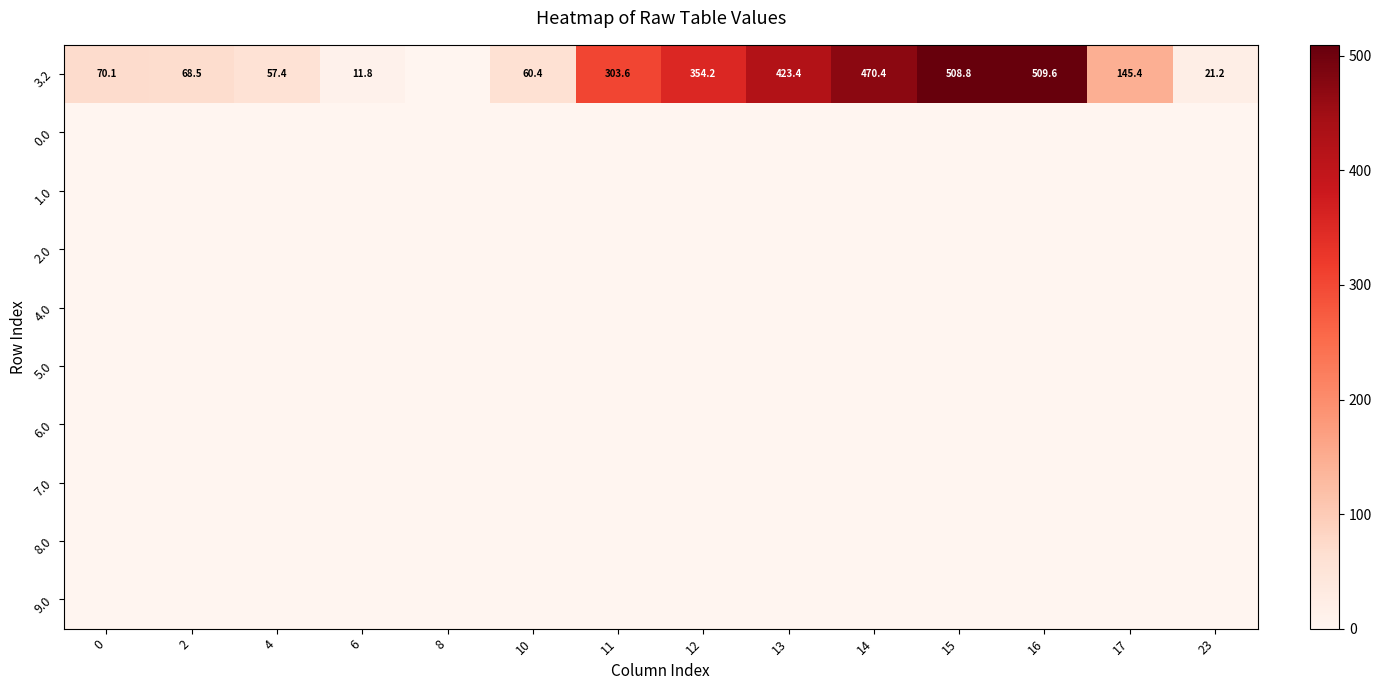

The 3.2 series shows 354.2 at 12. True or false?

True